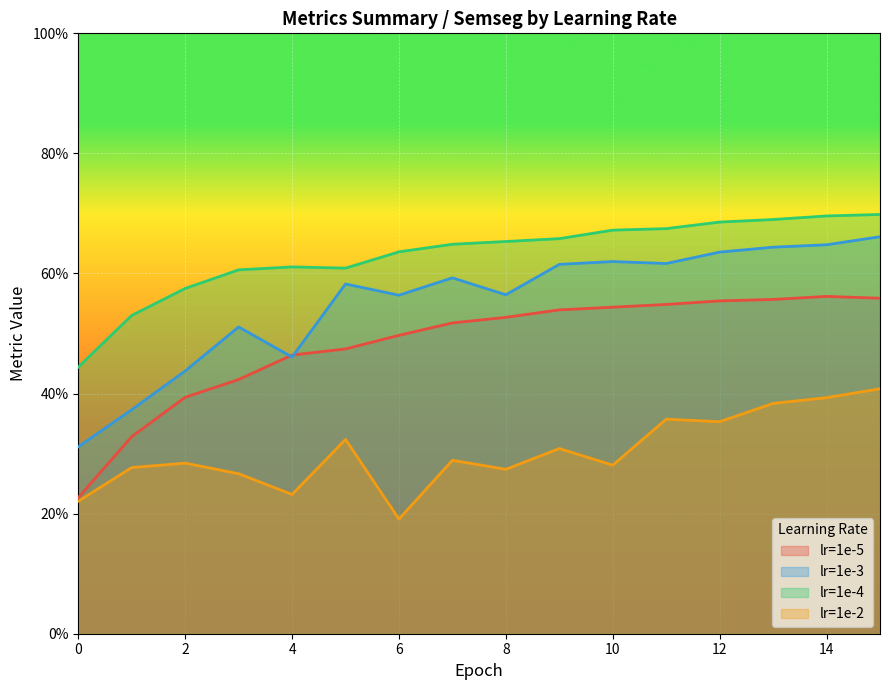

What are all the series names shown in the legend?

lr=1e-5, lr=1e-3, lr=1e-4, lr=1e-2